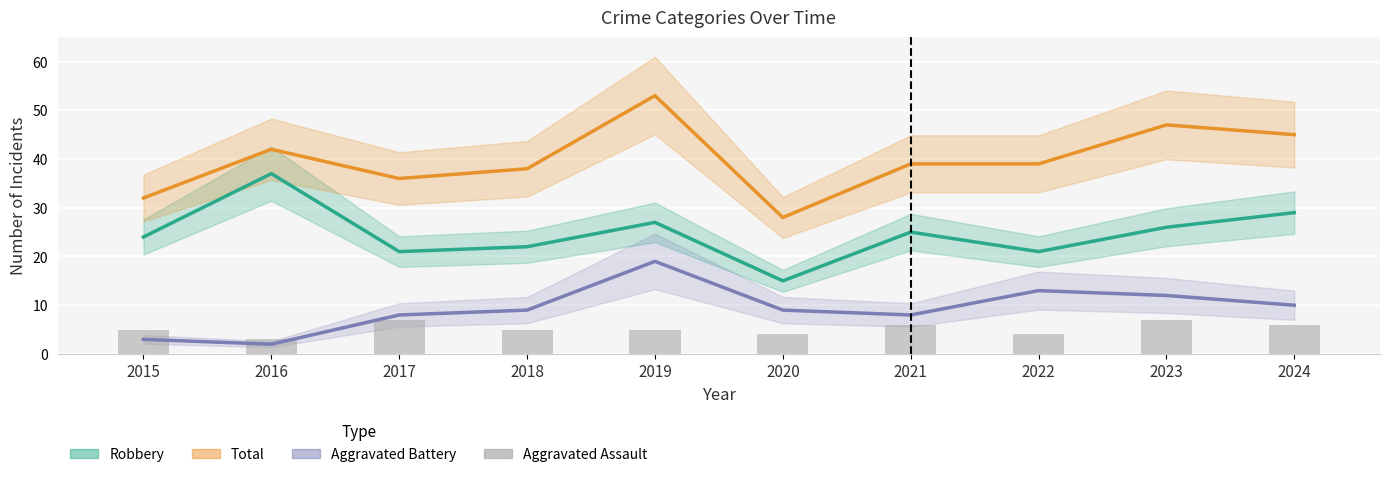

Does the chart contain stacked bars?

No